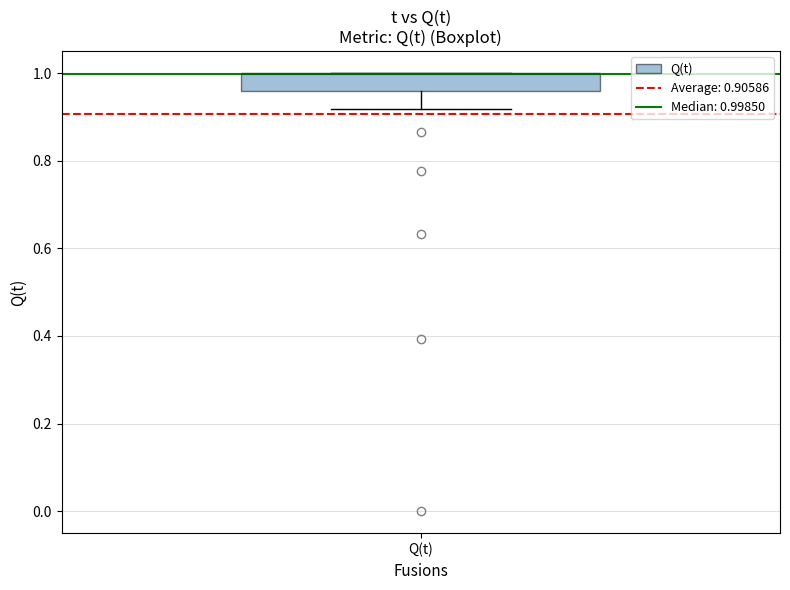

Transcribe this box plot: give where the median line is, the range the box spans, and where the two whiskers end, as read against the y-axis. The values are not printed on the chart, so give them approximately, as read against the axis.

median 1.00 (drawn on the box's upper edge), box 0.96 to 1.00, whiskers 0.92 to 1.00